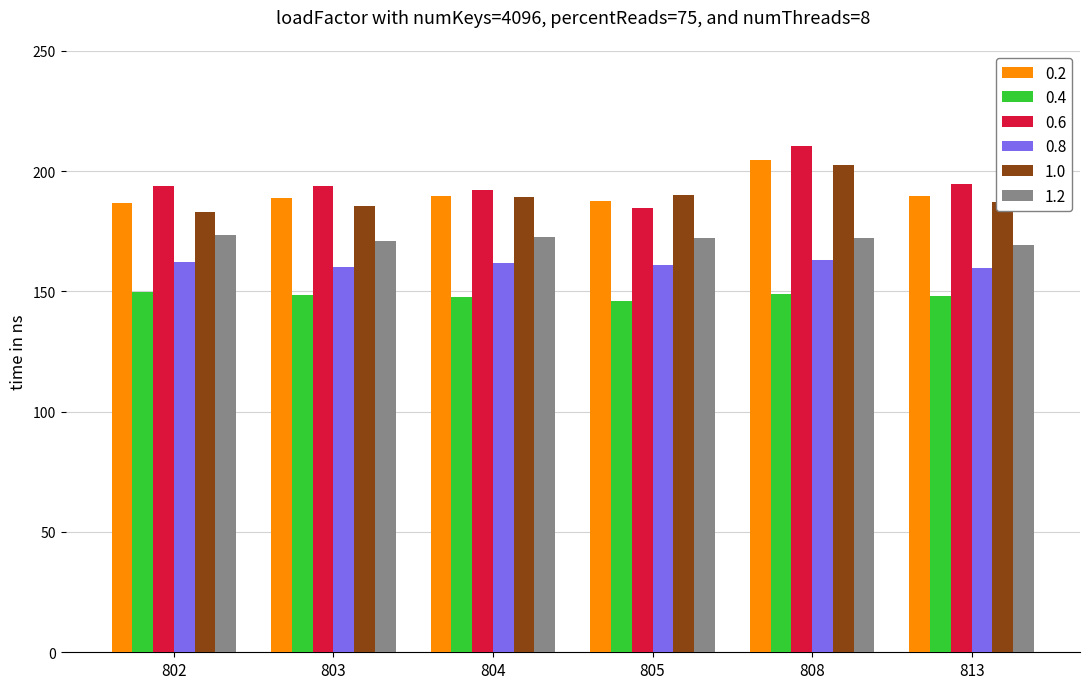

At which category does the chart reach its peak across all series?

808